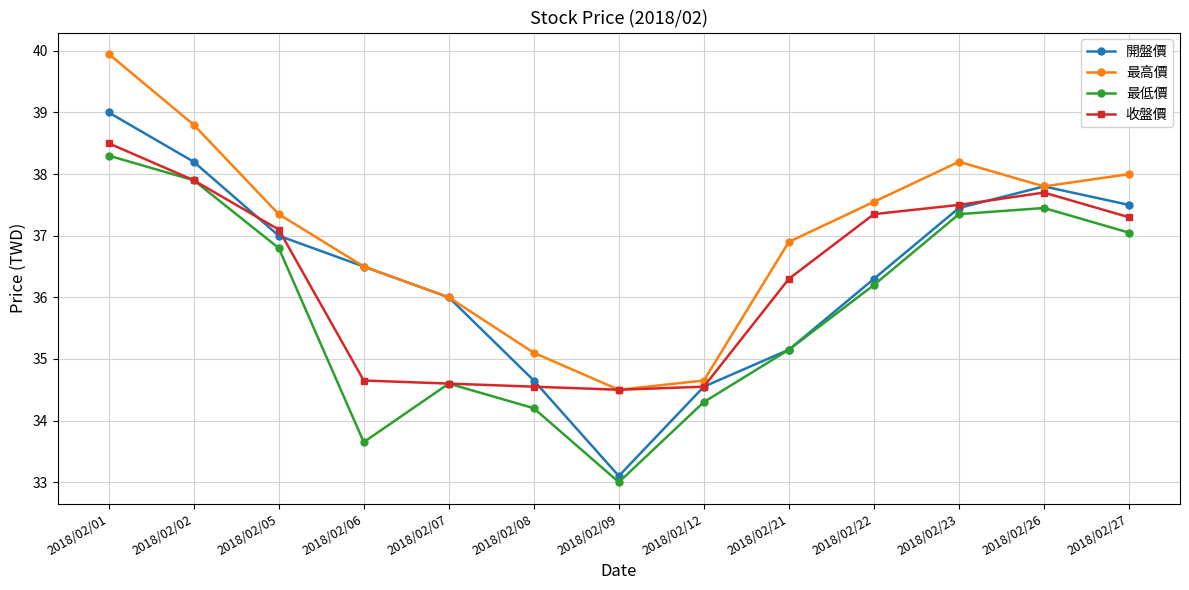

What is the value of the 最低價 point at the 5th from the left?

34.6